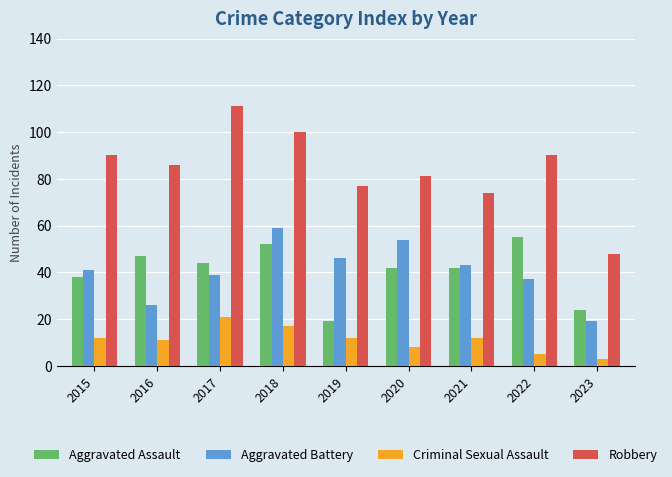

How many values in the Aggravated Battery series are below 41?

4